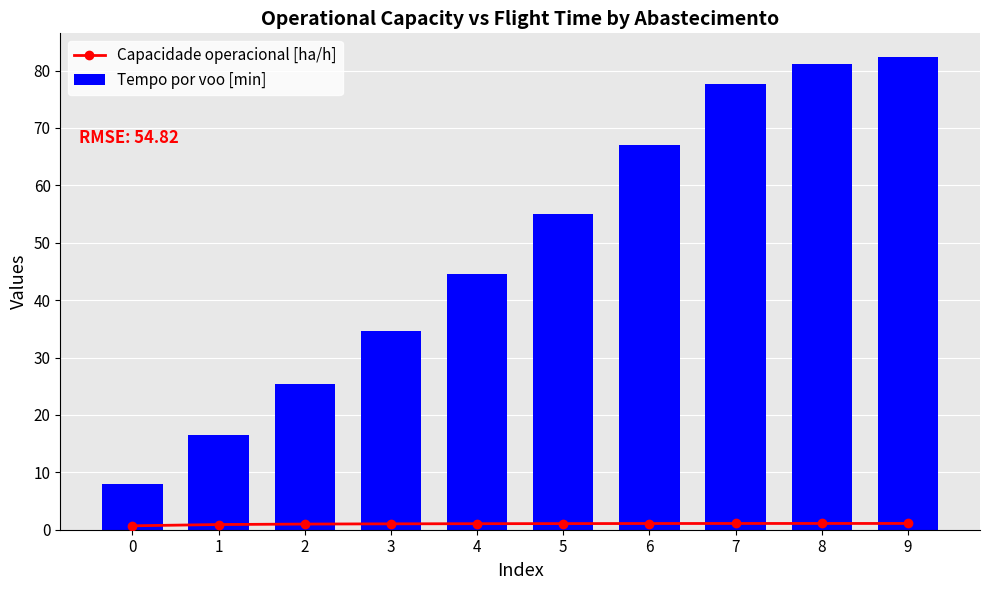

At how many categories does at least one series exceed 50?

5